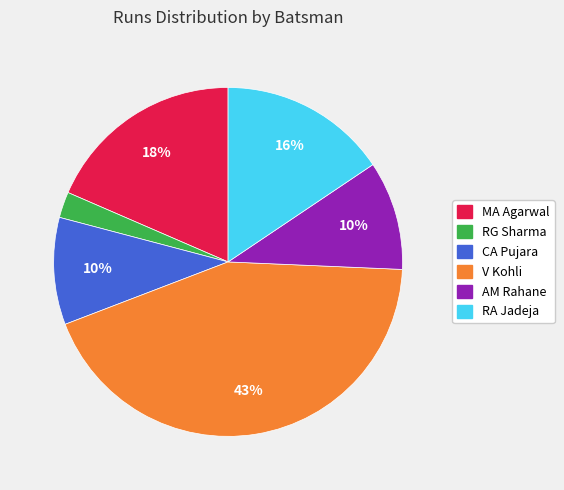

How many segments does this pie chart have?

6